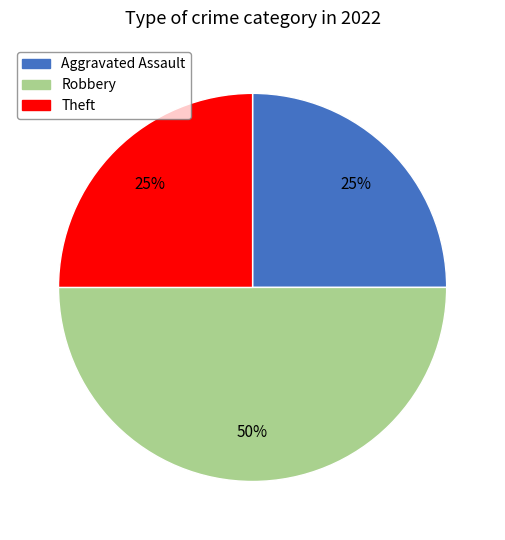

To the nearest percent, what is the average slice percentage?

33%